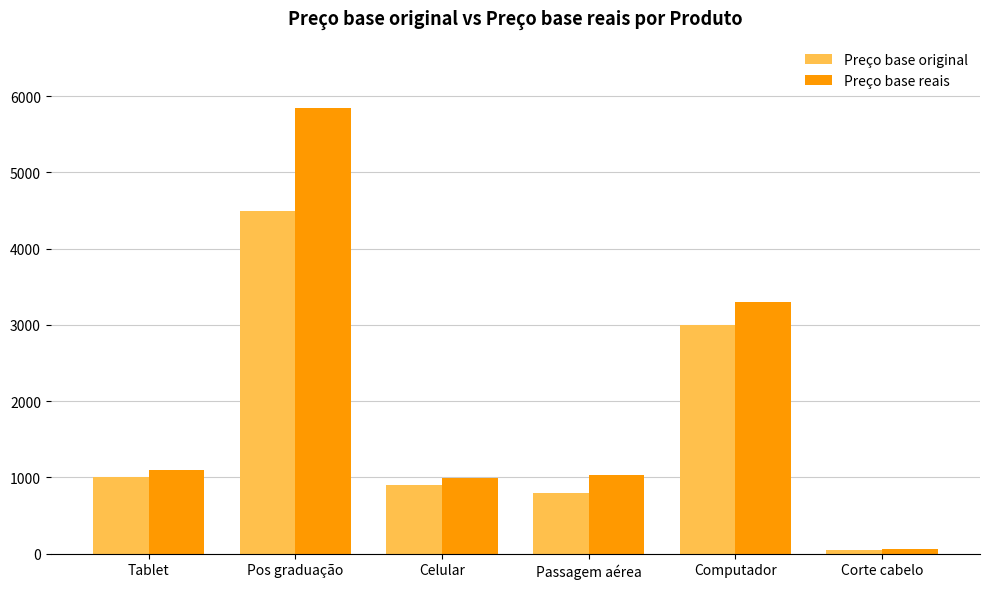

Reading right to left, list all the values displayed in this chart.

Preço base original: 50.0	3000.0	799.0	900.0	4500.0	1000.0
Preço base reais: 65.0	3300.0	1038.7	990.0	5850.0	1100.0